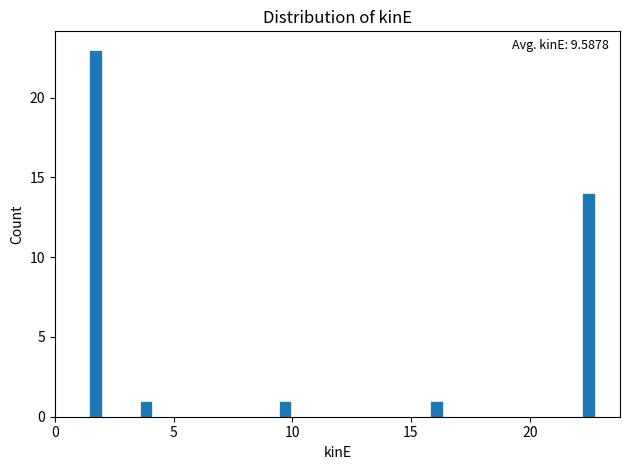

Read against the x-axis, roughly where is the centre of the tallest bar?

1.5